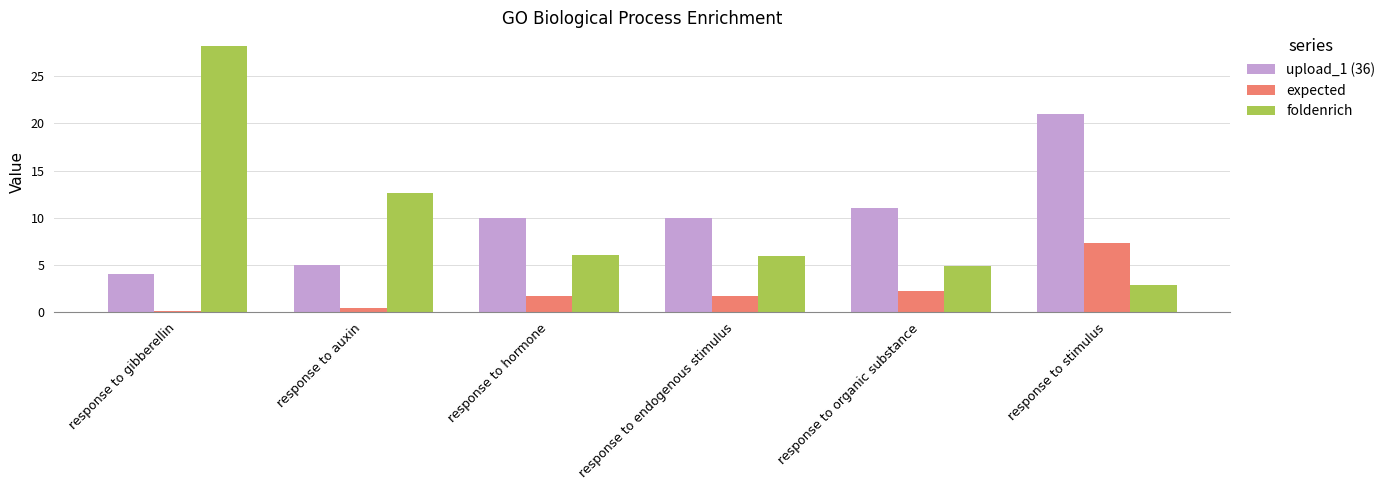

What is the total value across all series at response to stimulus?

31.2